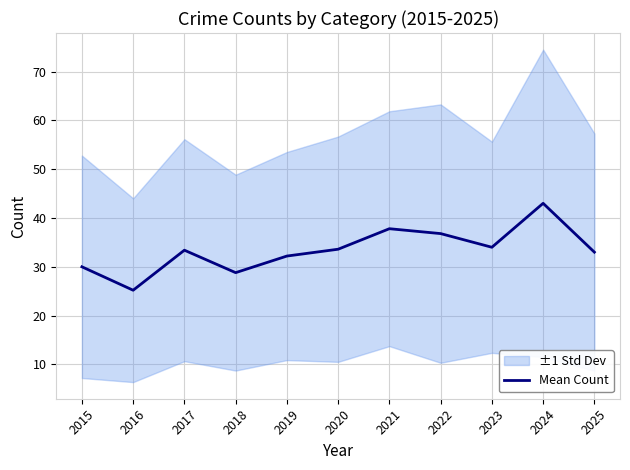

What is the maximum value for Mean Count?

43.0